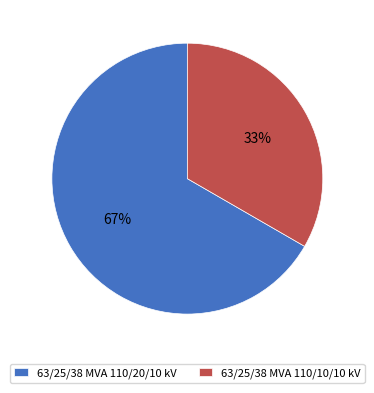

How many slices are in this pie chart?

2